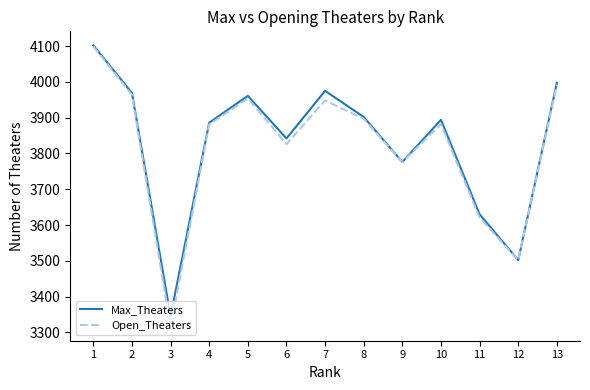

List the series in order of their overall mean, highest first.

Max_Theaters, Open_Theaters